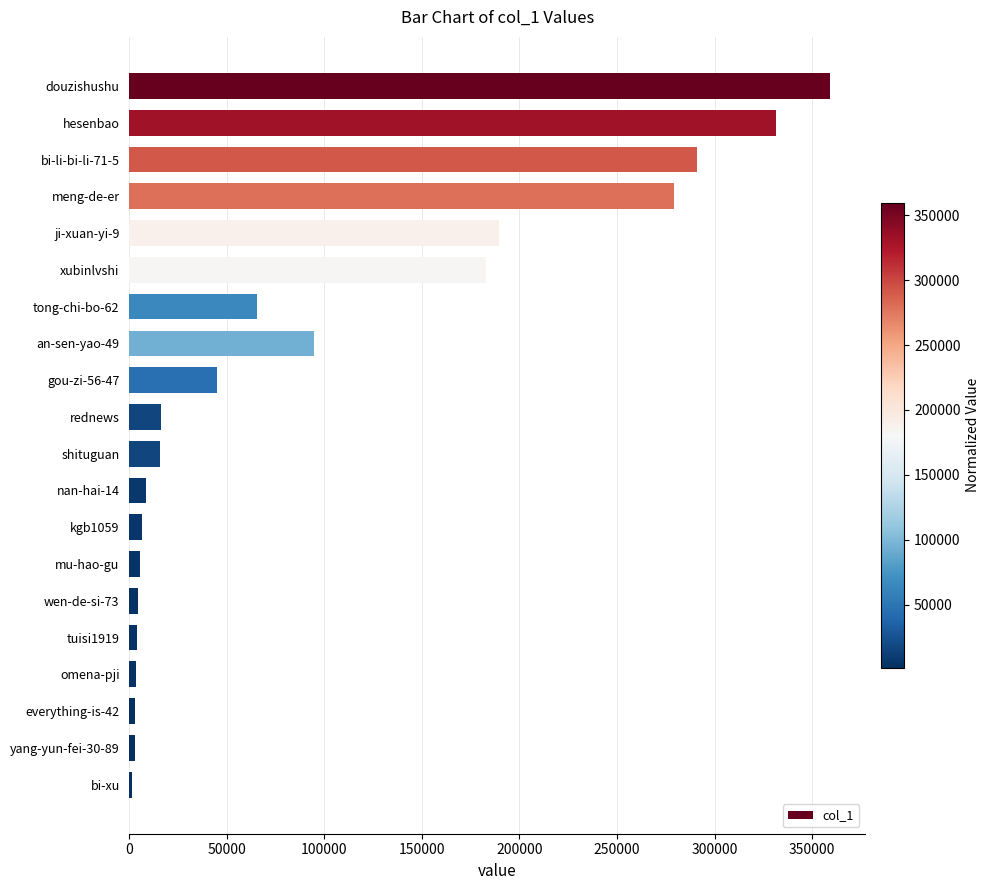

Does the chart contain any negative values?

No